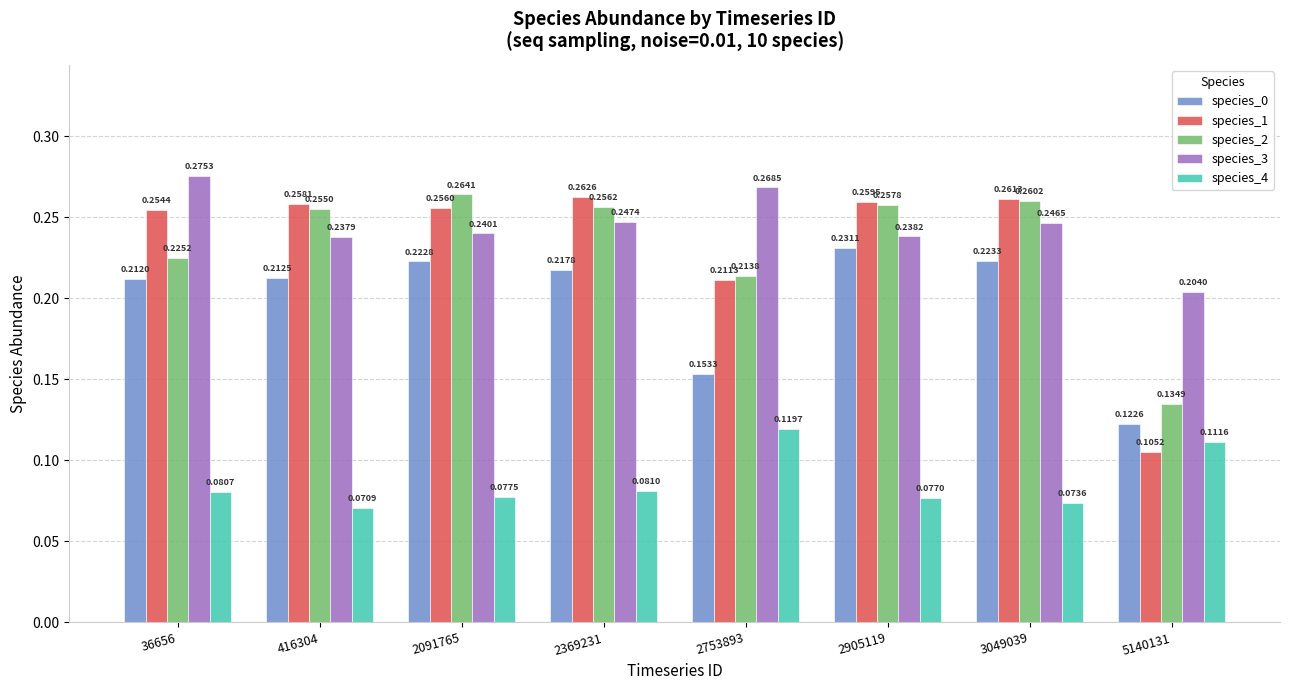

Which series has the largest total across all categories?

species_3